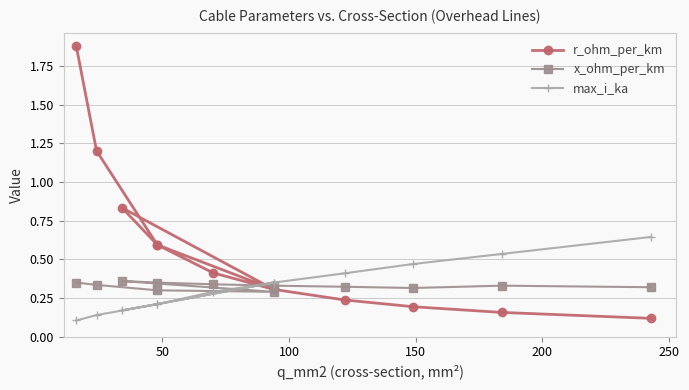

List the series in order of their peak value, lowest first.

x_ohm_per_km, max_i_ka, r_ohm_per_km